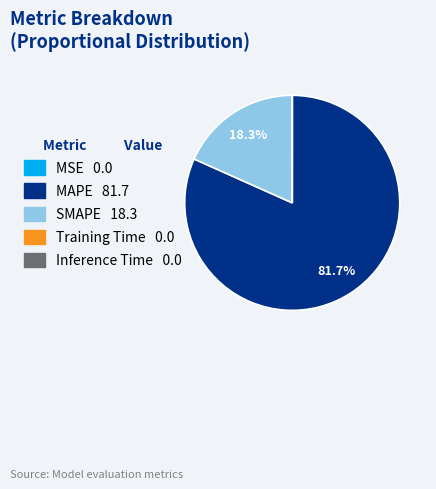

Between SMAPE and MAPE, which is larger?

MAPE